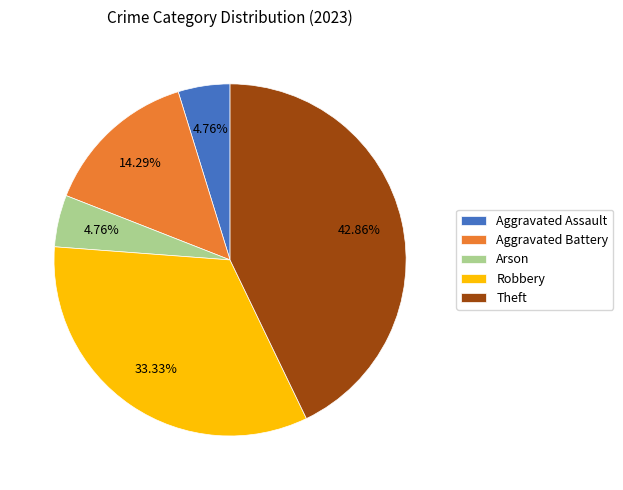

Is there a majority slice in this chart?

No